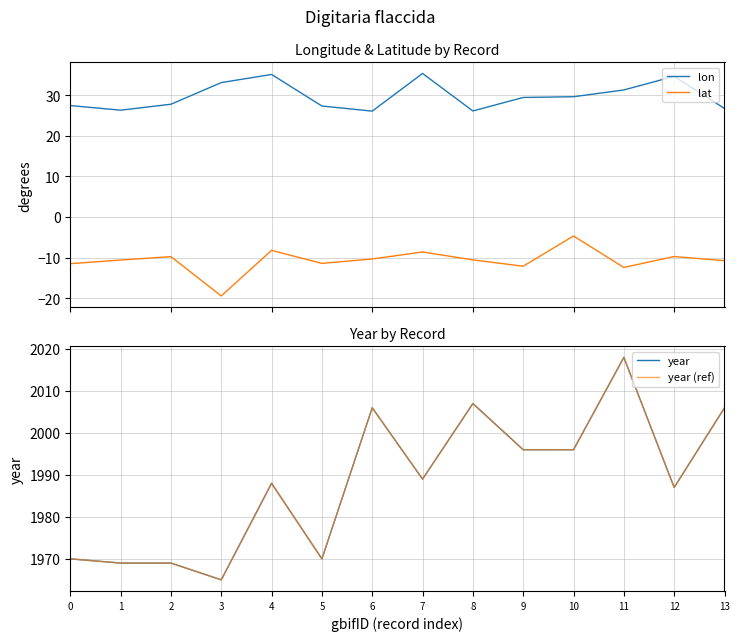

In lon, how many points are higher than both neighbors (excluding endpoints)?

3